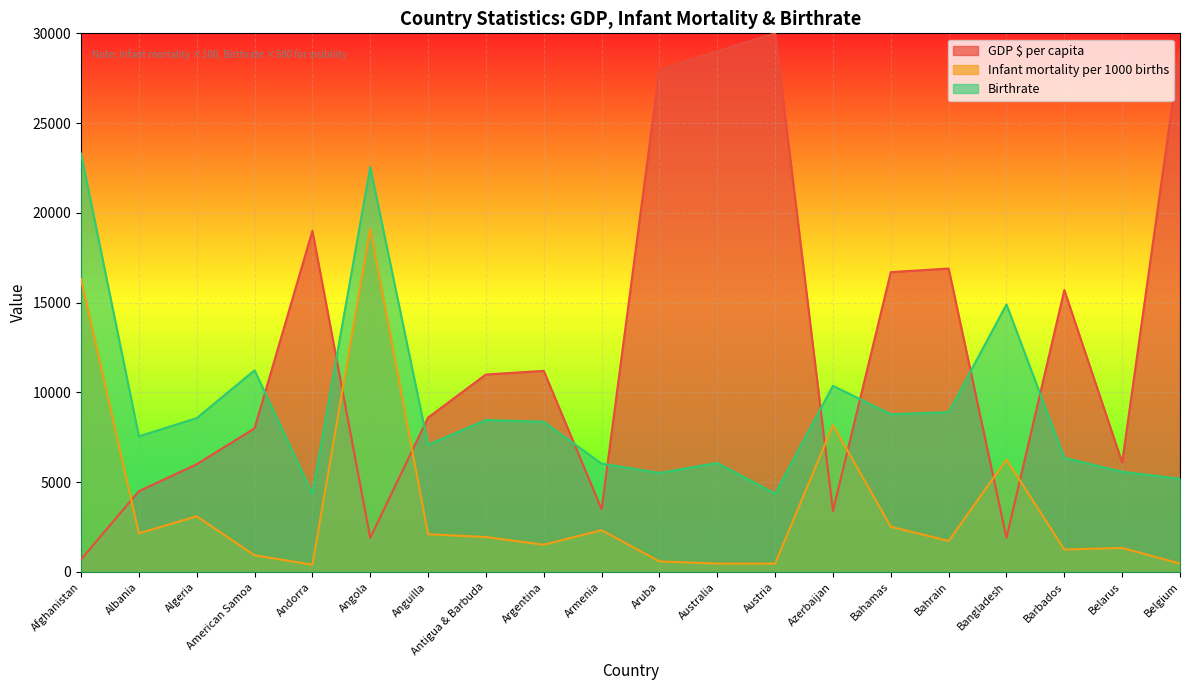

What is the difference between the maximum and minimum values in the Infant mortality per 1000 births series?

18714.0